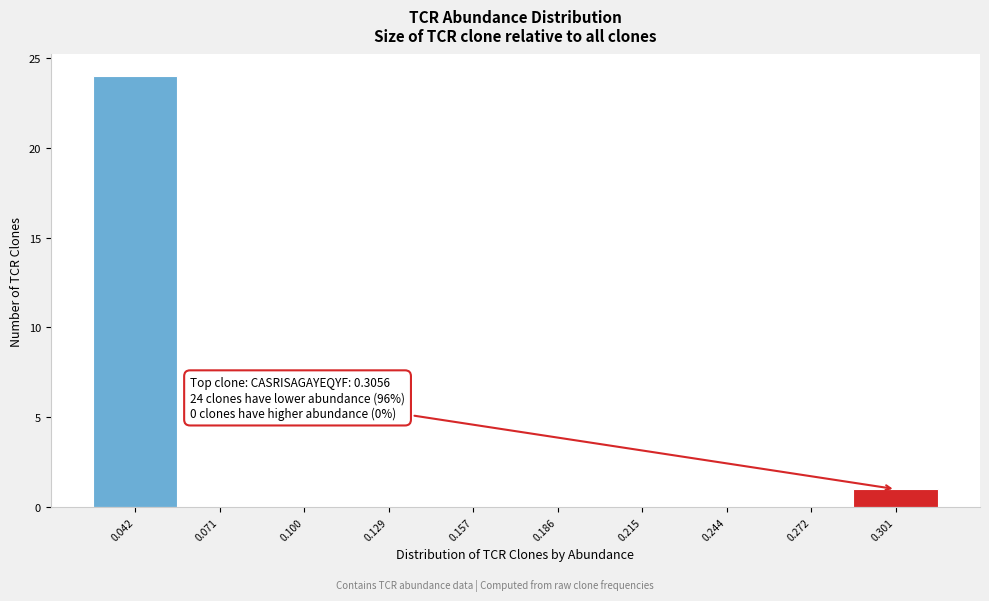

Over which range of the x-axis is the bar tallest?

0.030 to 0.055